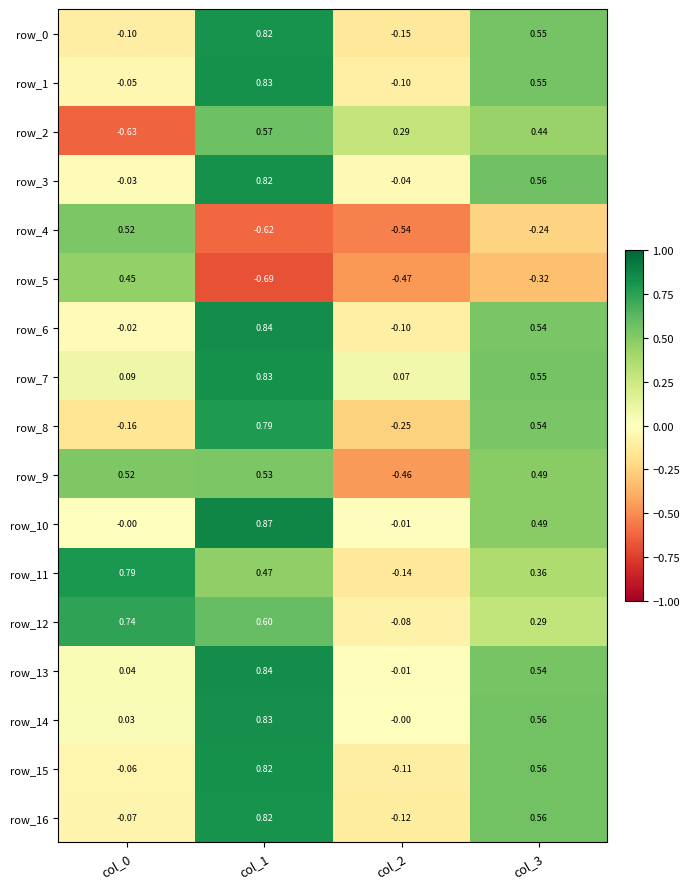

How many values in row_13 are above zero?

3